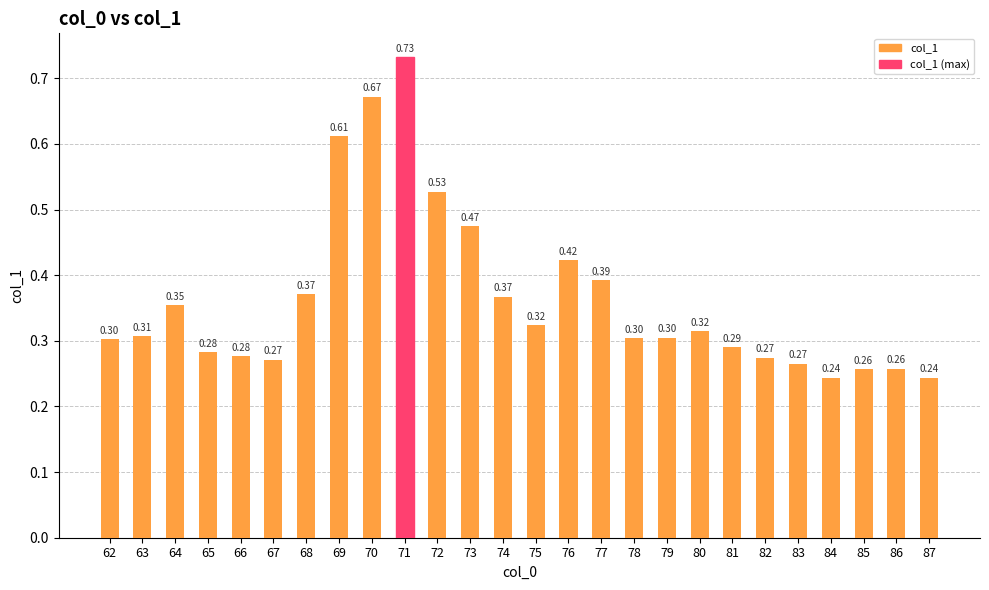

Which has a higher value, 81 or 62?

62